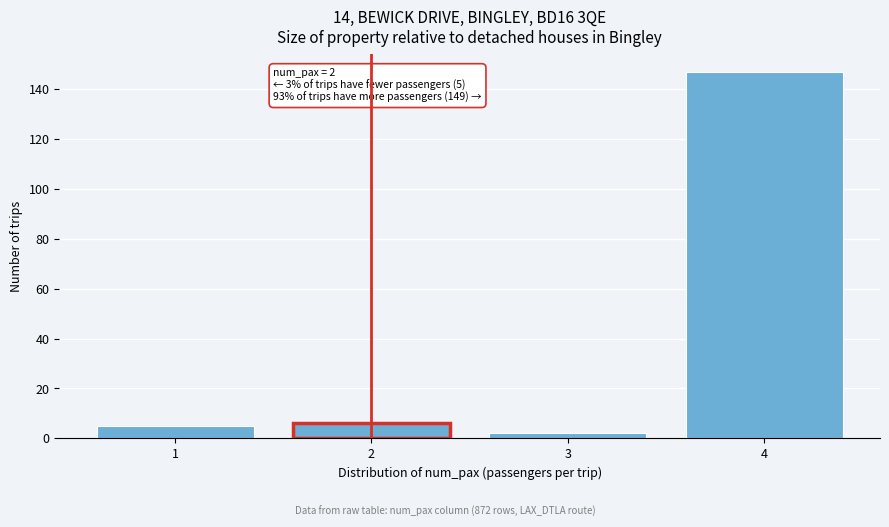

Reading right to left, what are all the values shown in this chart?

147	2	6	5